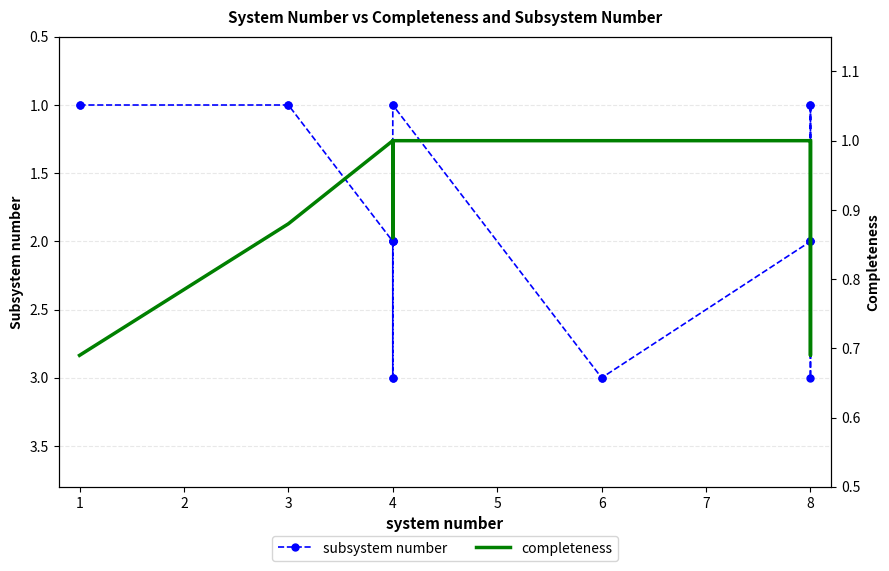

True or false: completeness and subsystem number intersect in this chart.

False